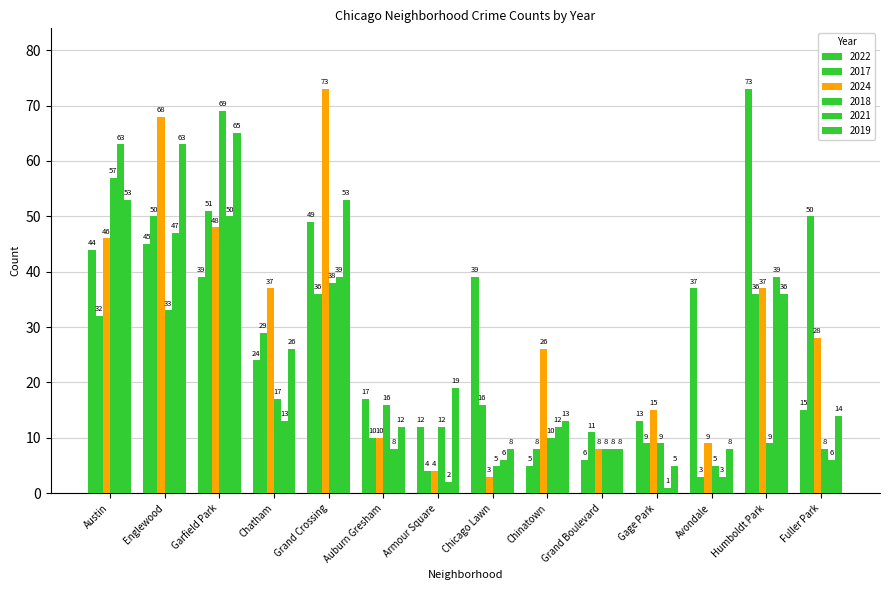

Does the chart contain stacked bars?

No